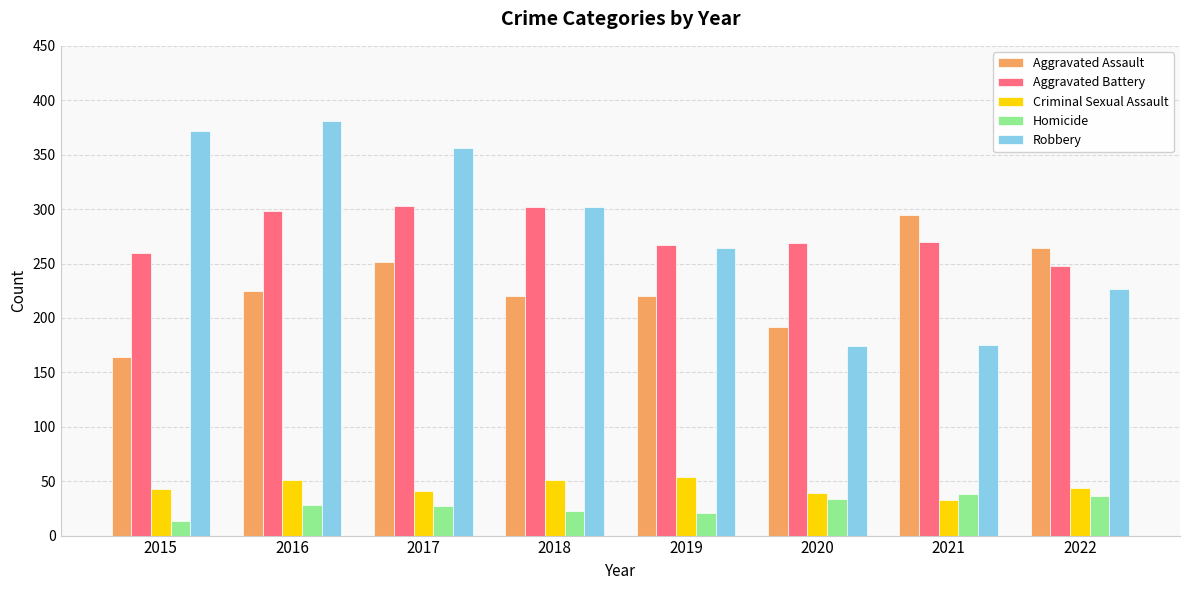

What is the maximum value shown in the chart?

381